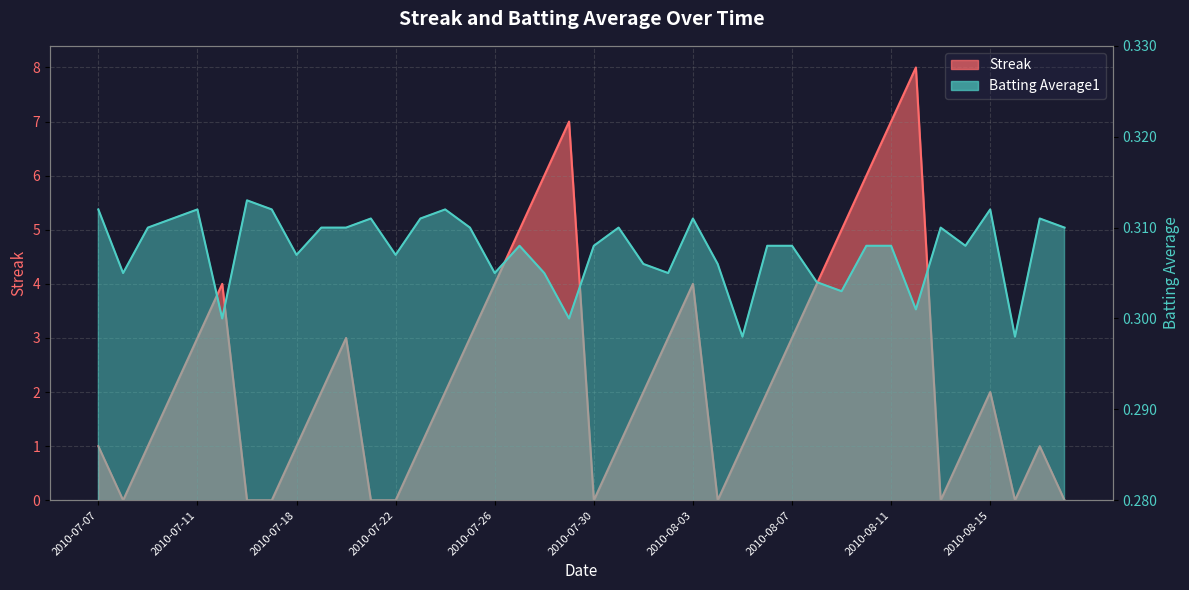

After their last crossing, which series has the higher values: Batting Average1 or Streak?

Batting Average1